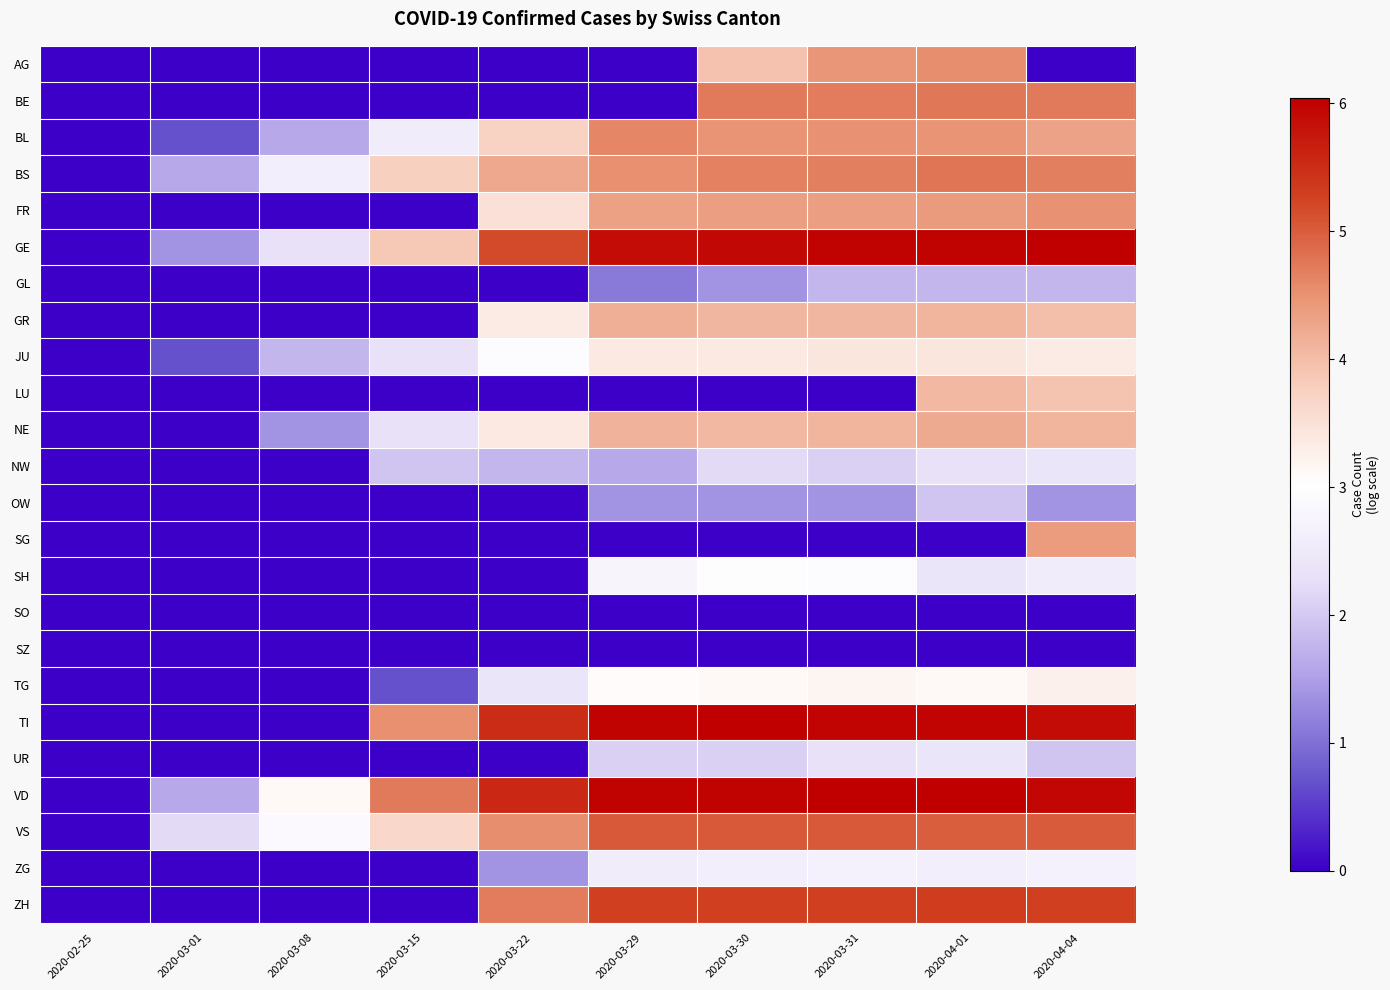

At 2020-03-15, list the series in order from largest to smallest.

VD, TI, GE, BS, VS, BL, JU, NE, NW, TG, AG, BE, FR, GL, GR, LU, OW, SG, SH, SO, SZ, UR, ZG, ZH